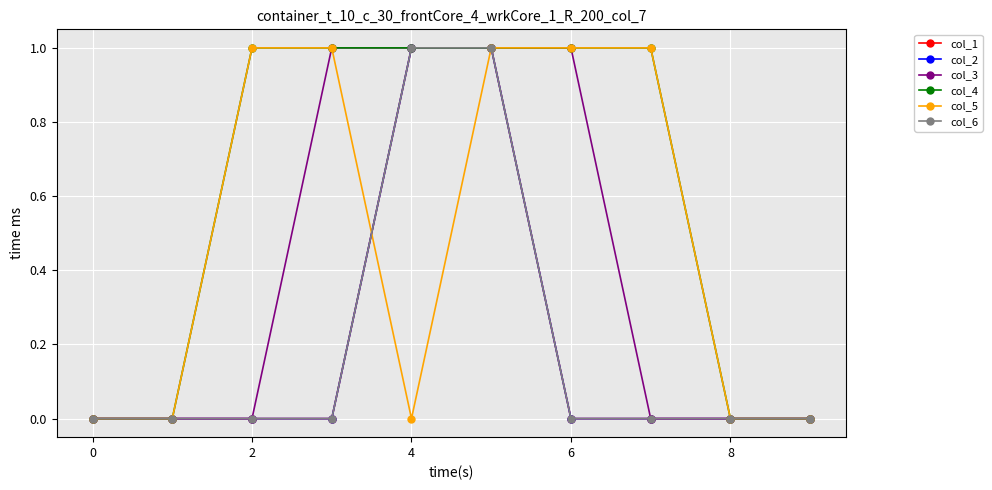

How many data points in col_3 are above 0?

4